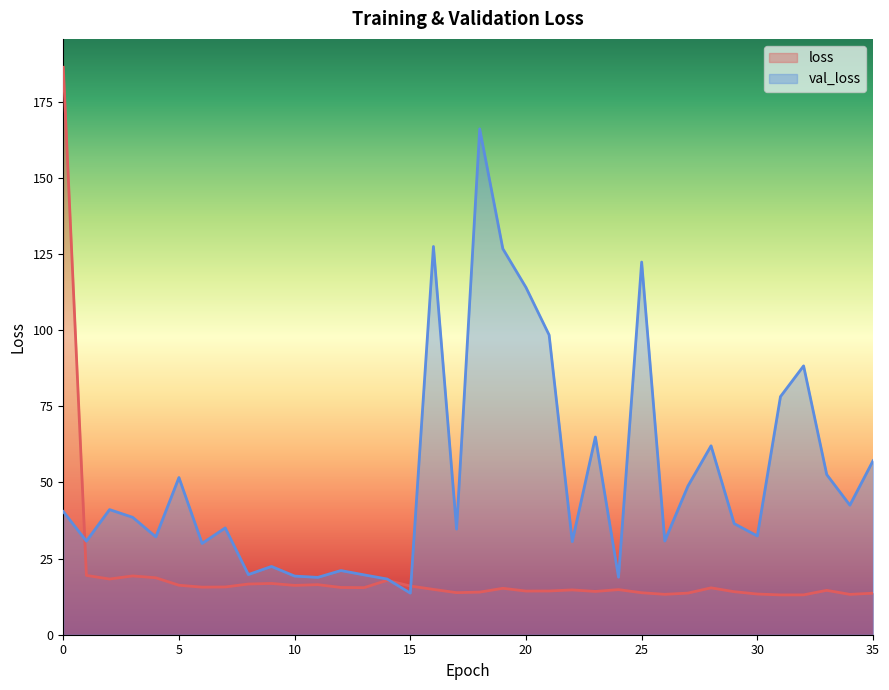

Which series has the widest spread of values?

loss